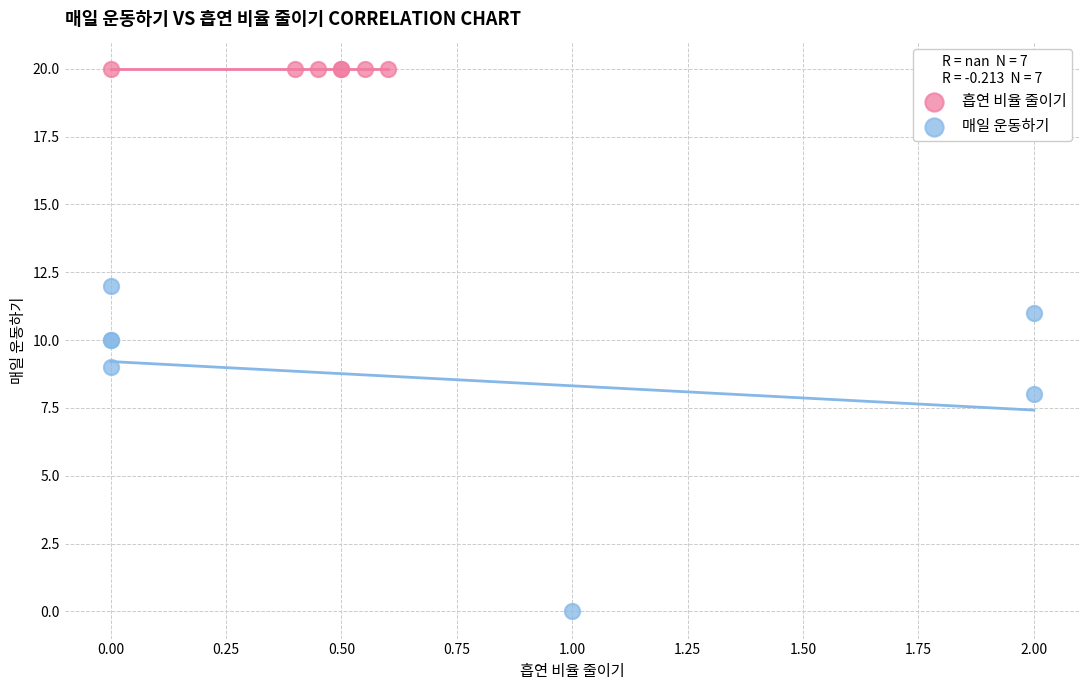

What are all the series names shown in the legend?

흡연 비율 줄이기, 매일 운동하기